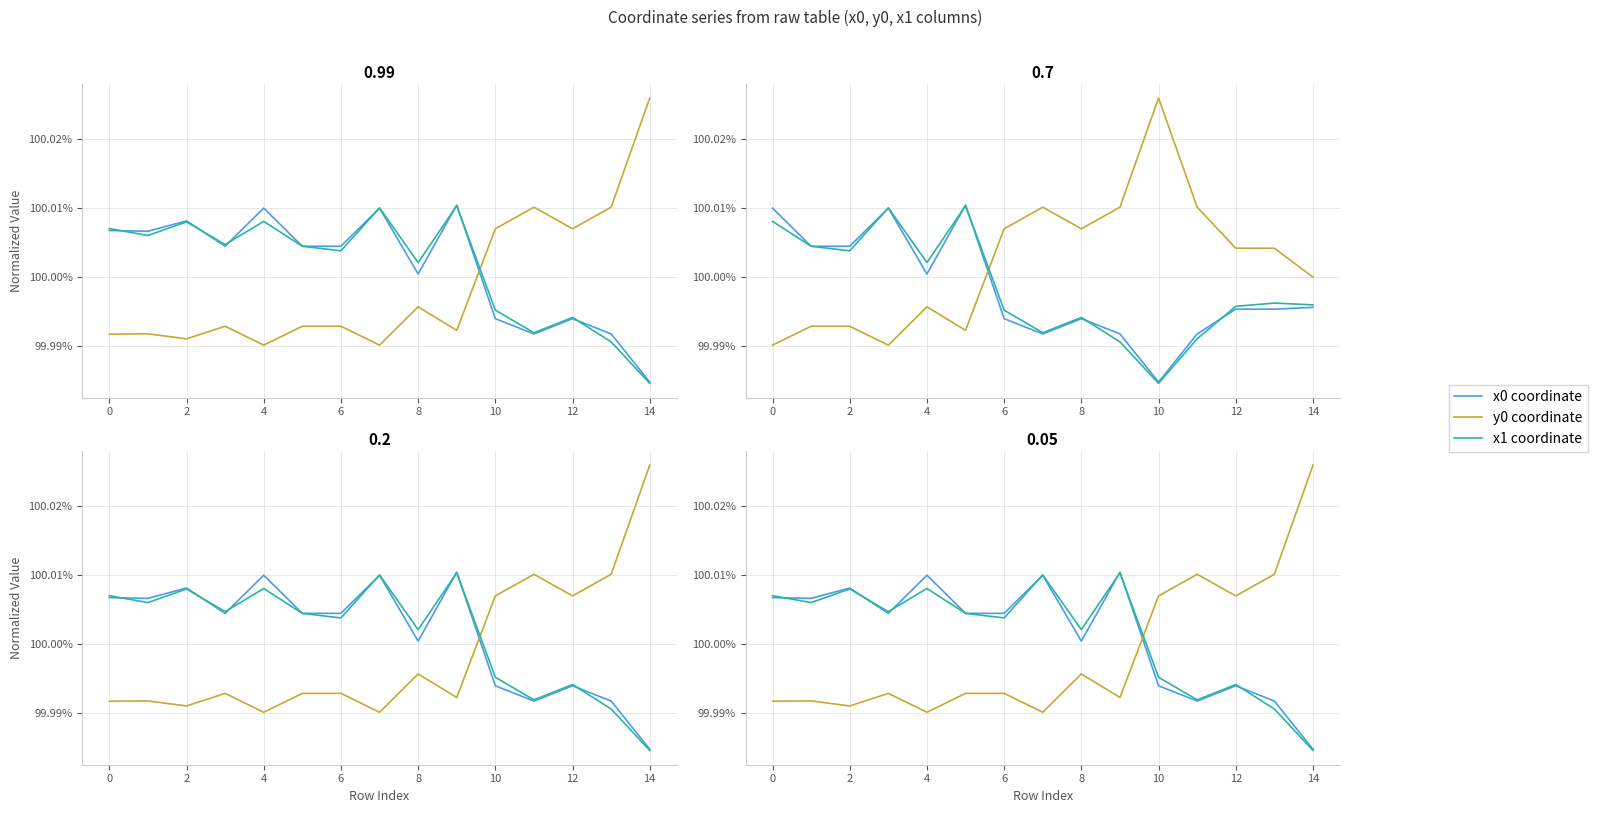

Reading right to left, extract all data points from this chart.

x0 coordinate: 100.0	100.0	100.0	100.0	100.0	100.0	100.0	100.0	100.0	100.0	100.0	100.0	100.0	100.0	100.0
y0 coordinate: 100.0	100.0	100.0	100.0	100.0	100.0	100.0	100.0	100.0	100.0	100.0	100.0	100.0	100.0	100.0
x1 coordinate: 100.0	100.0	100.0	100.0	100.0	100.0	100.0	100.0	100.0	100.0	100.0	100.0	100.0	100.0	100.0